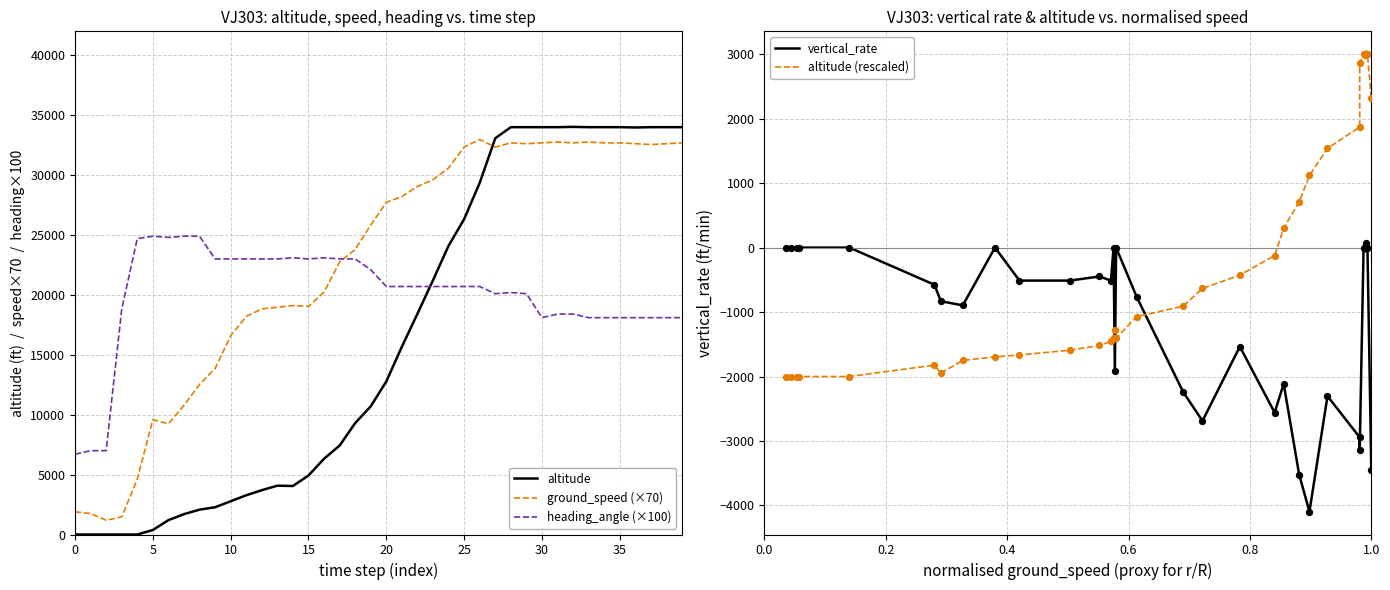

Which series contains the highest Y value?

altitude